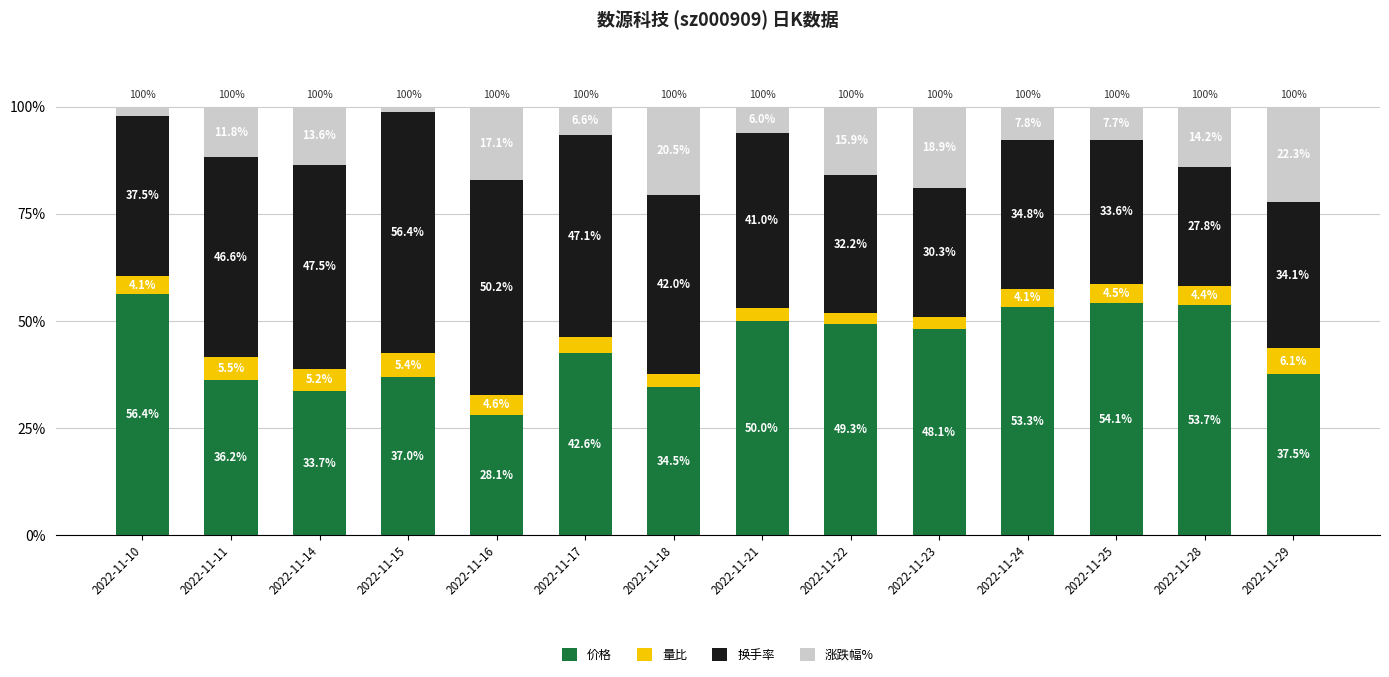

What is the total value across all series at 2022-11-14?

100.0